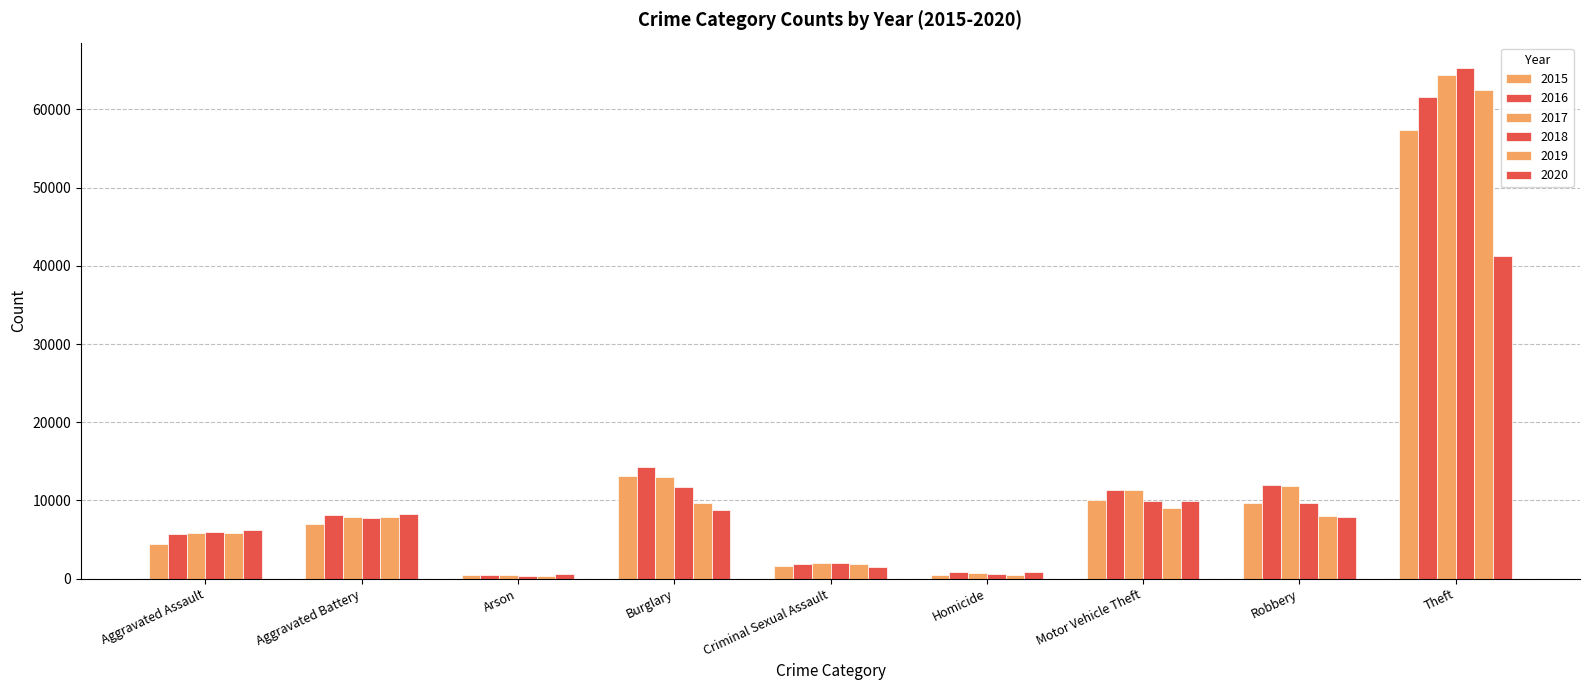

What is the lowest value of the 2016 series?

515